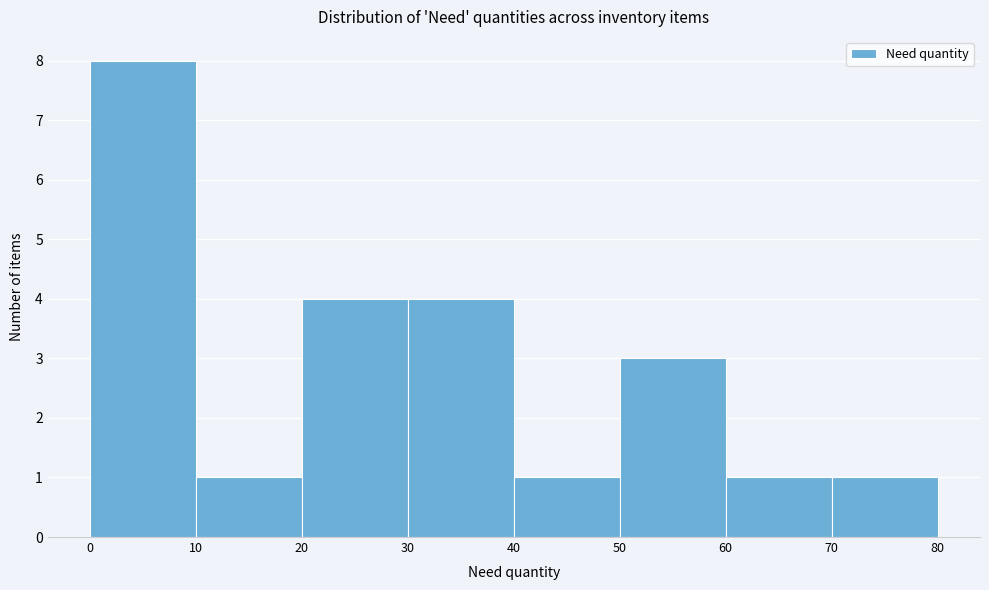

Over which range of the x-axis is the bar tallest?

0 to 10